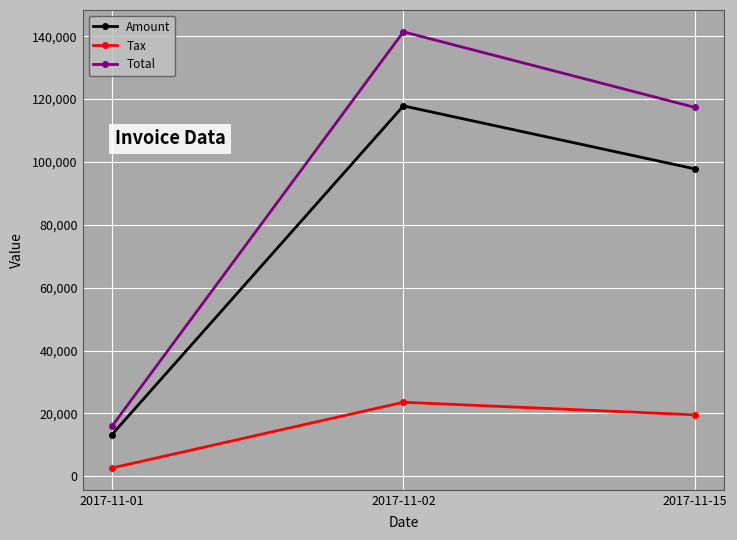

How many values in the Tax series exceed 19560?

2